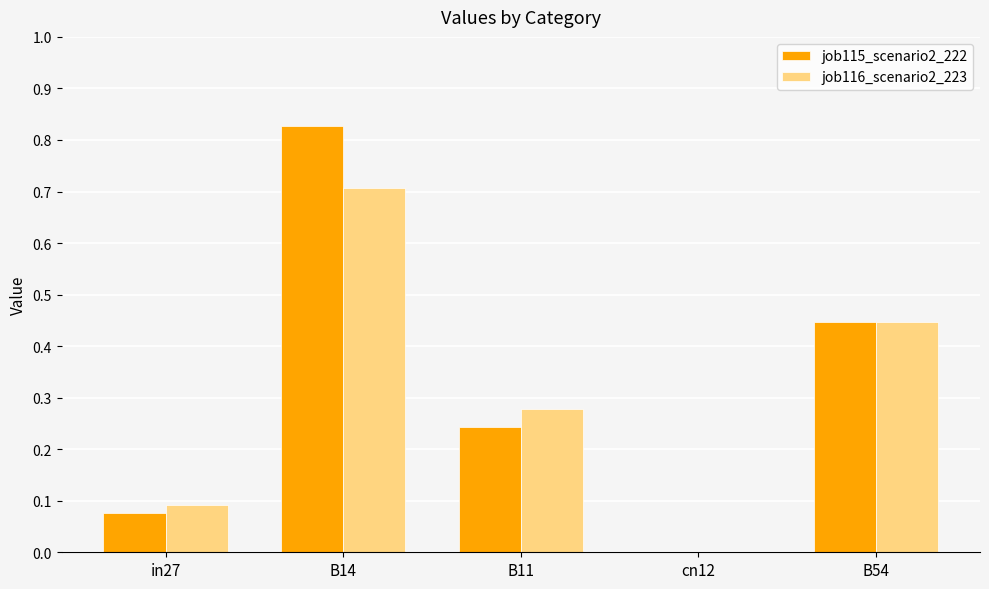

At which category is the sum across all series the highest?

B14